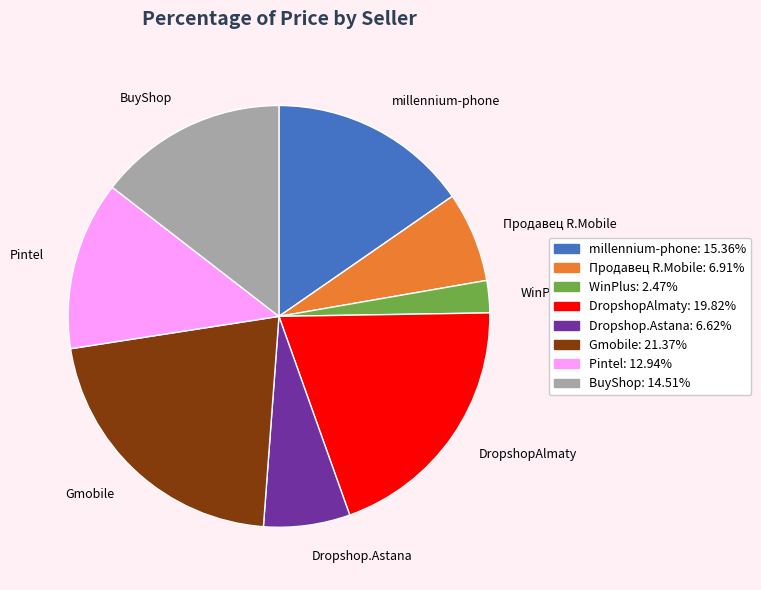

Is it true that Продавец R.Mobile is 1% of the pie?

False